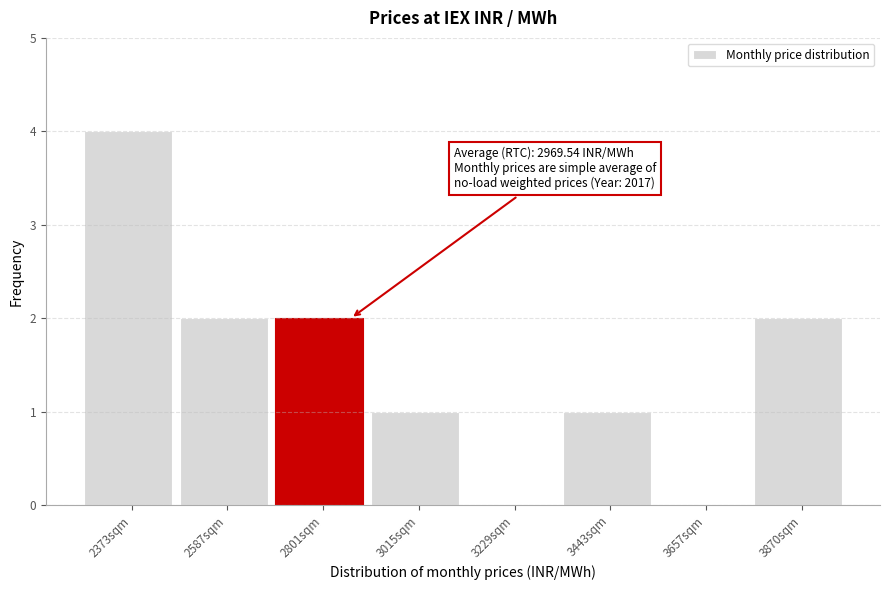

Reading right to left, what are all the values shown in this chart?

3870sqm=2	3657sqm=0	3443sqm=1	3229sqm=0	3015sqm=1	2801sqm=2	2587sqm=2	2373sqm=4